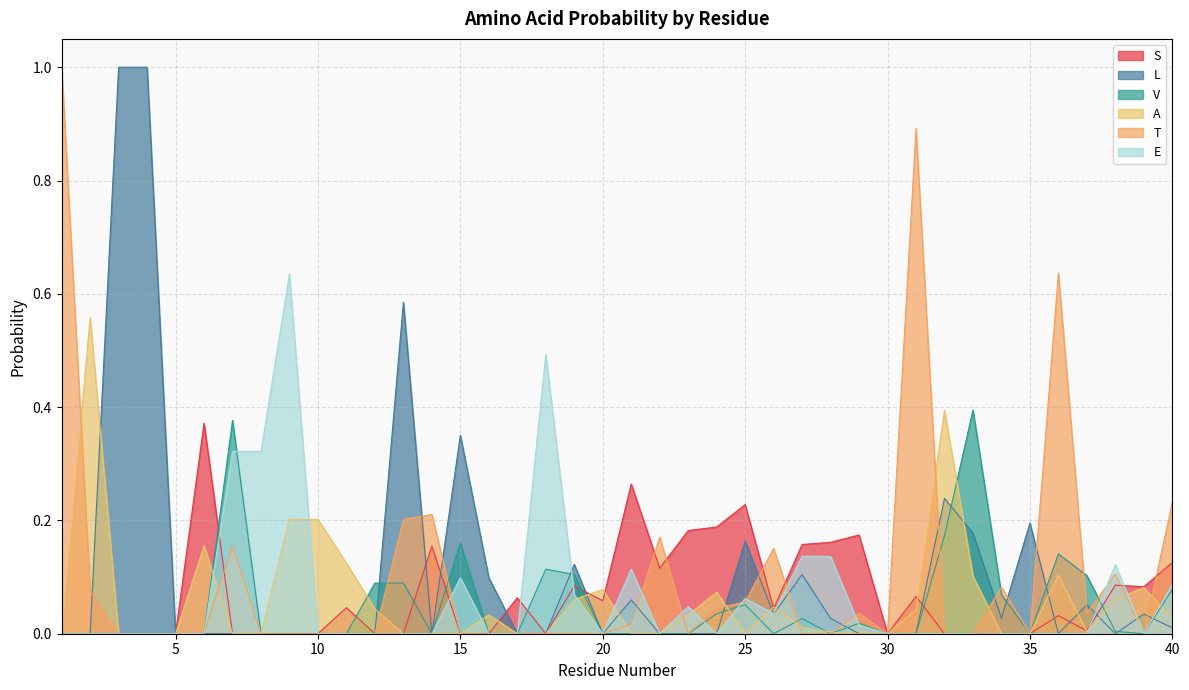

What is the difference between the highest and lowest values at 29?

0.2